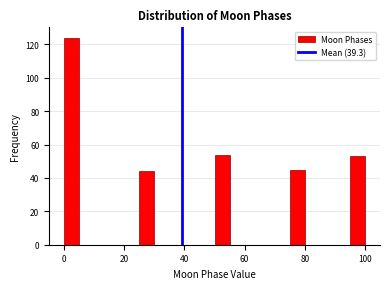

Read against the x-axis, roughly where is the centre of the tallest bar?

2